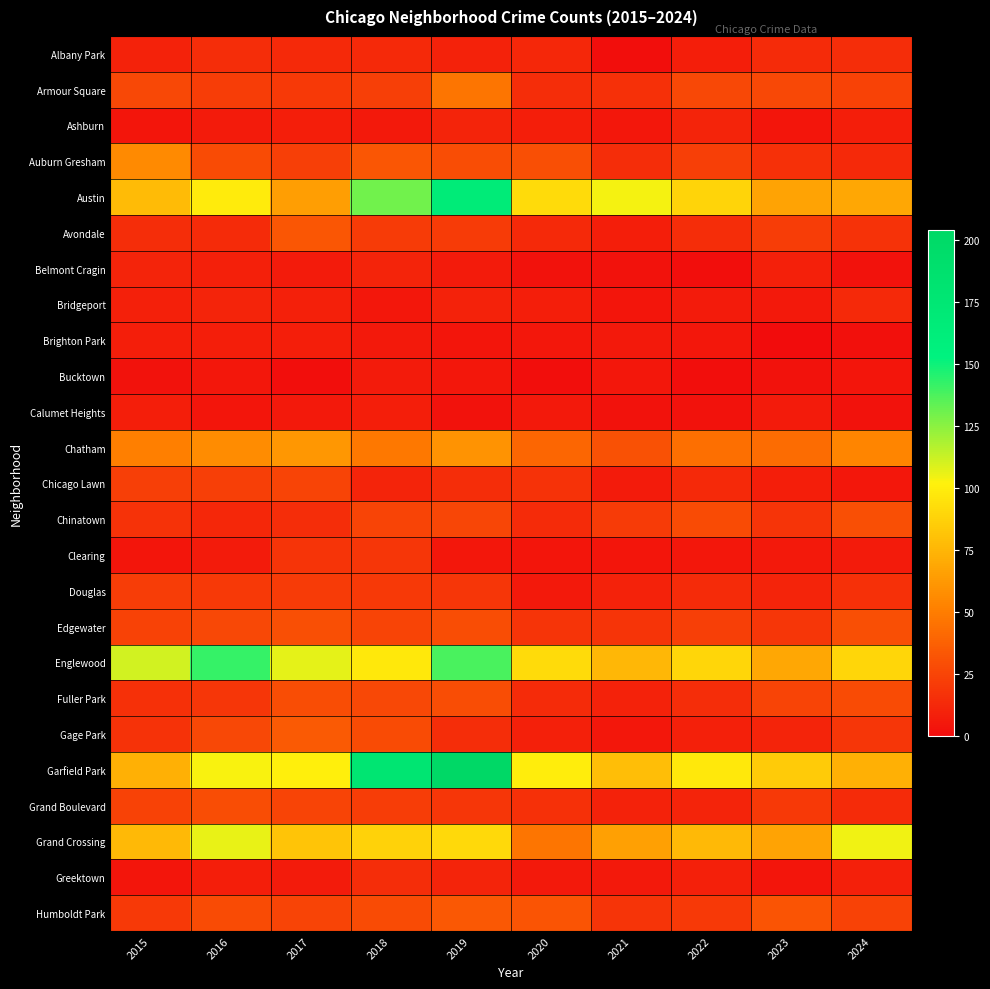

Which has a higher value, 2015 or 2020?

2020